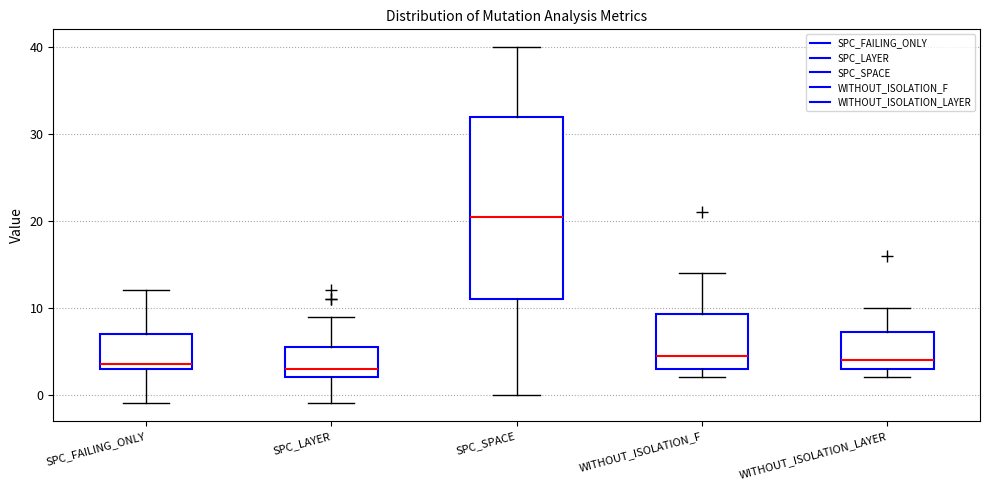

Reading left to right, transcribe this box plot: for each box, give where its median line is, the range the box spans, and where its two whiskers end, as read against the y-axis. The values are not printed on the chart, so give them approximately, as read against the axis.

SPC_FAILING_ONLY: median 4, box 3 to 7, whiskers -1 to 12
SPC_LAYER: median 3, box 2 to 6, whiskers -1 to 9
SPC_SPACE: median 21, box 11 to 32, whiskers 0 to 40
WITHOUT_ISOLATION_F: median 5, box 3 to 9, whiskers 2 to 14
WITHOUT_ISOLATION_LAYER: median 4, box 3 to 7, whiskers 2 to 10